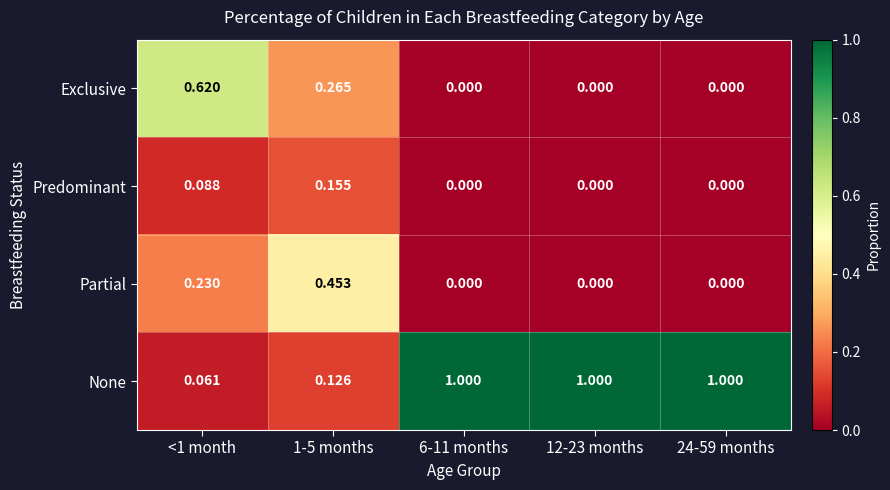

How many data points in Partial are above 0?

2